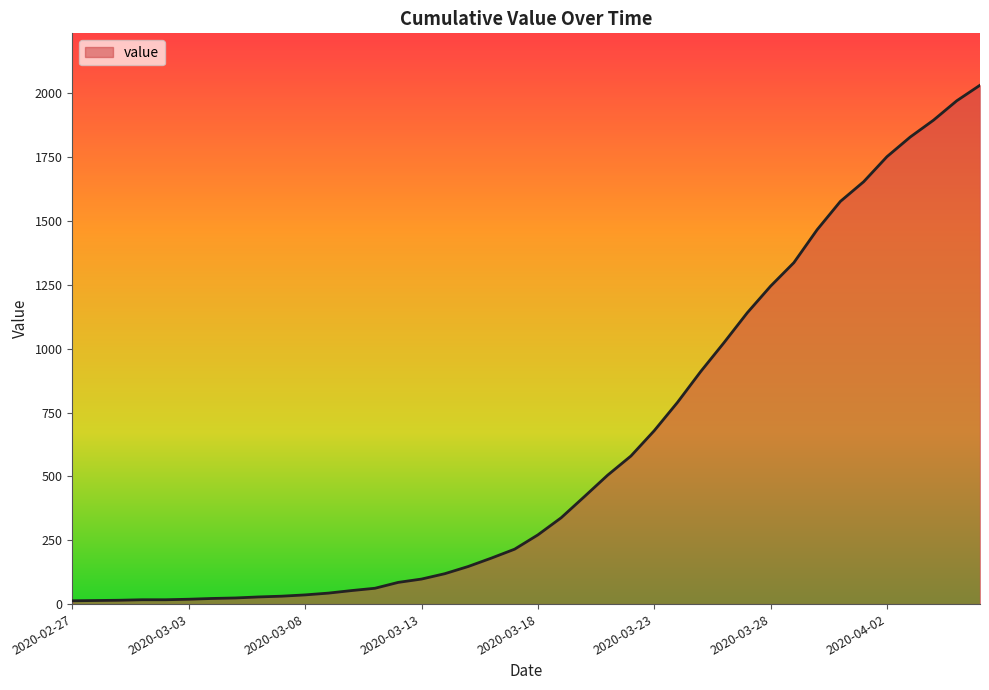

What is the difference between the maximum and minimum values?

2019